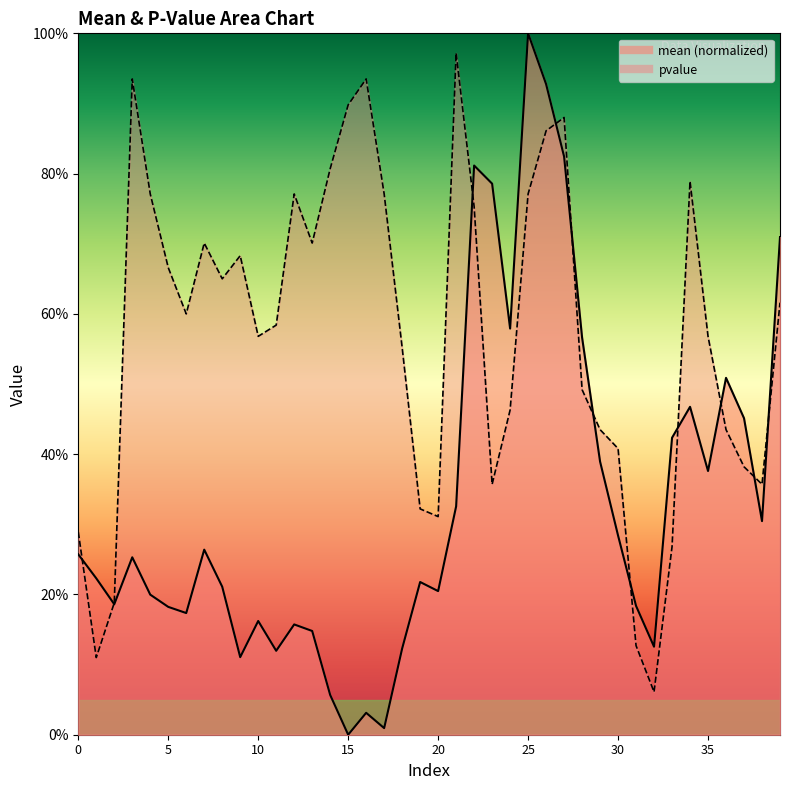

Is it true that mean equals 0.2 at 19?

True